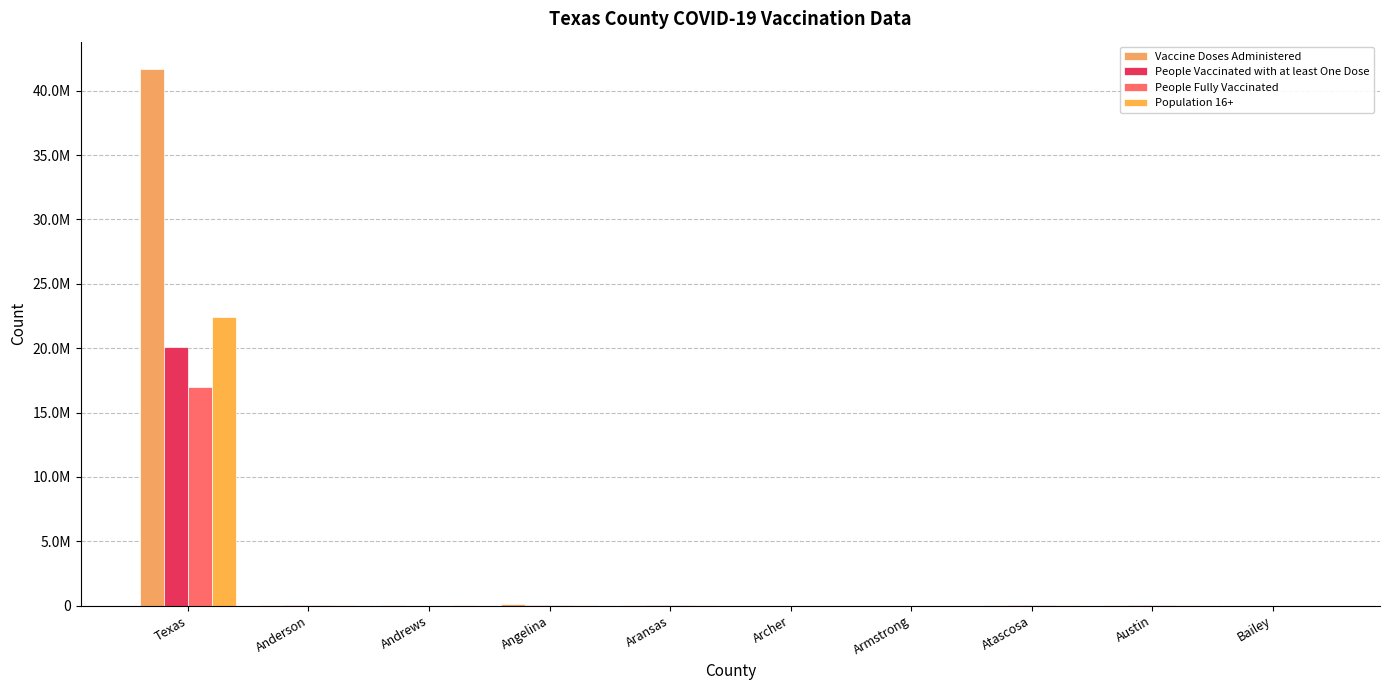

True or false: People Fully Vaccinated has a value of 38698 at Angelina.

True